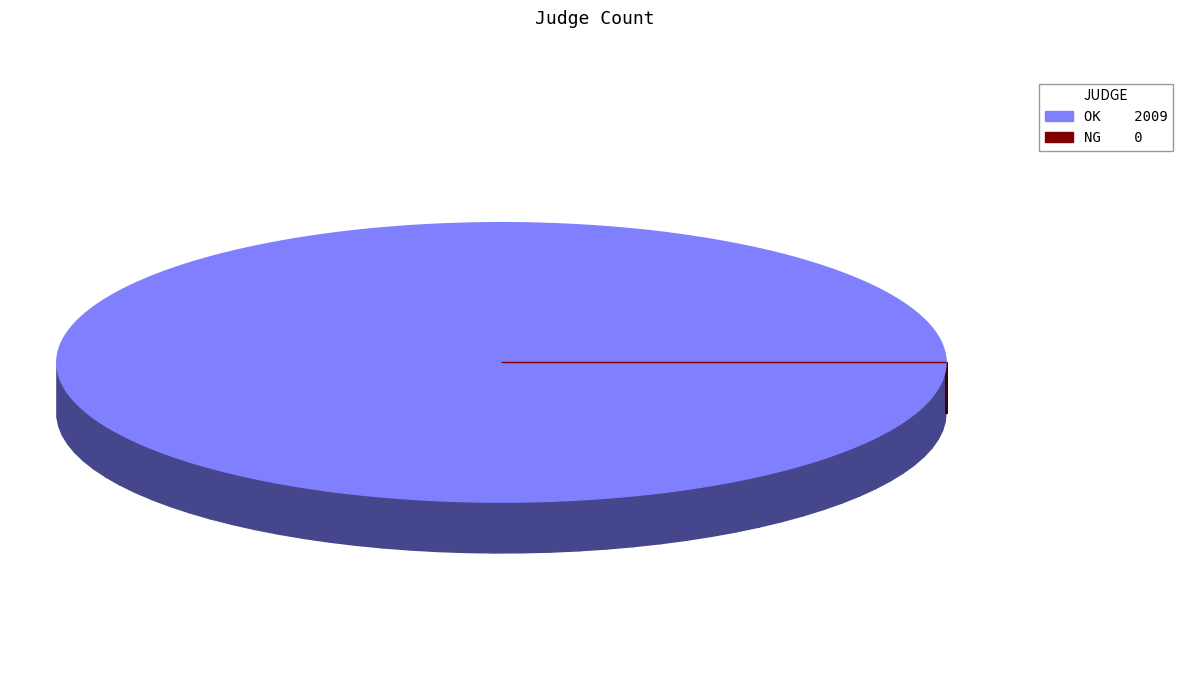

What is the change in value from OK to NG?

-2009